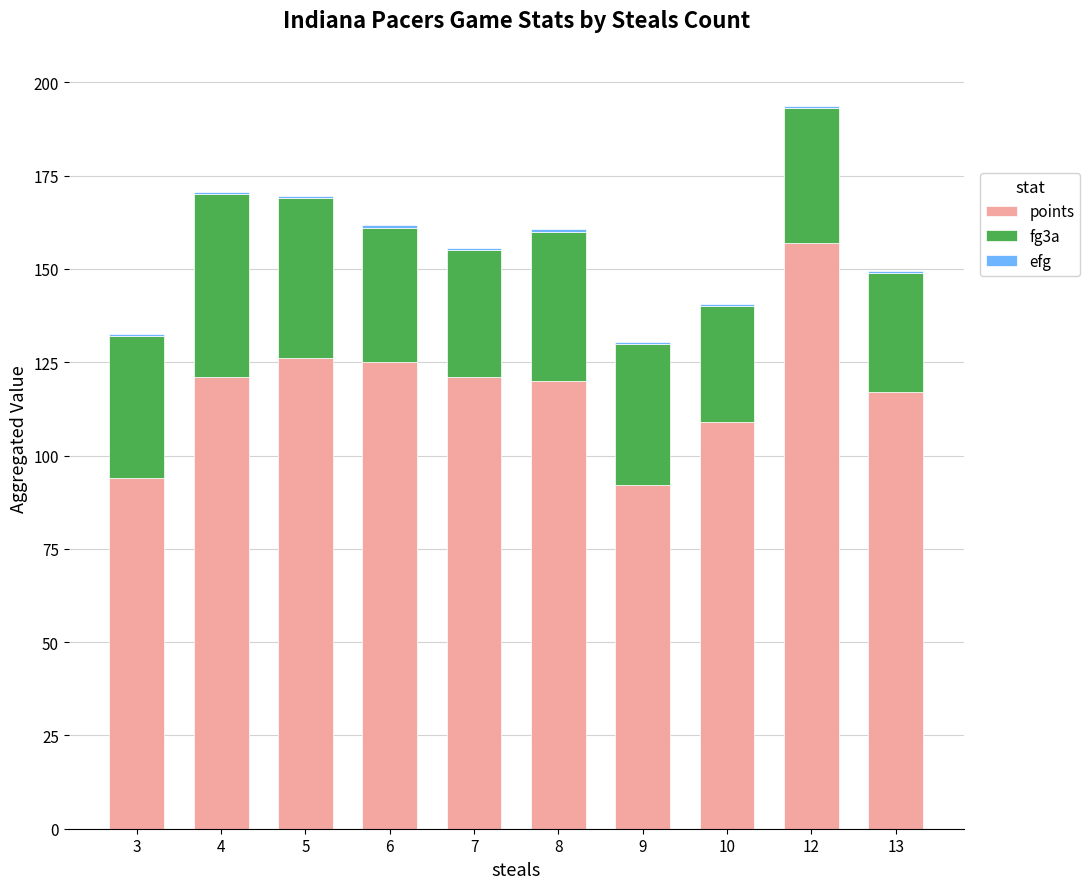

Are the bars grouped side by side (vs. stacked)?

No